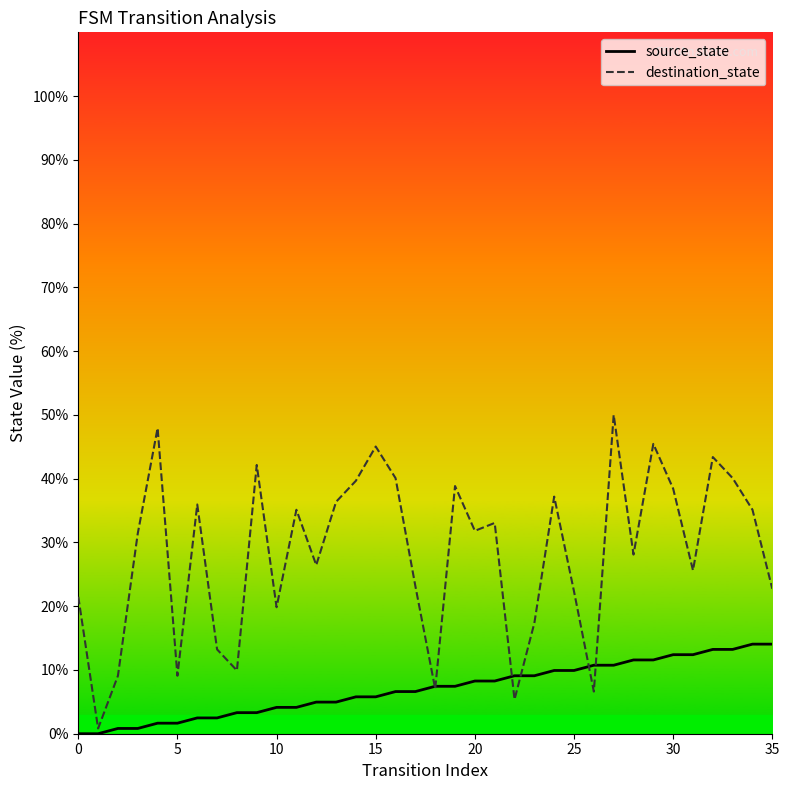

Count the number of data series in this chart.

2